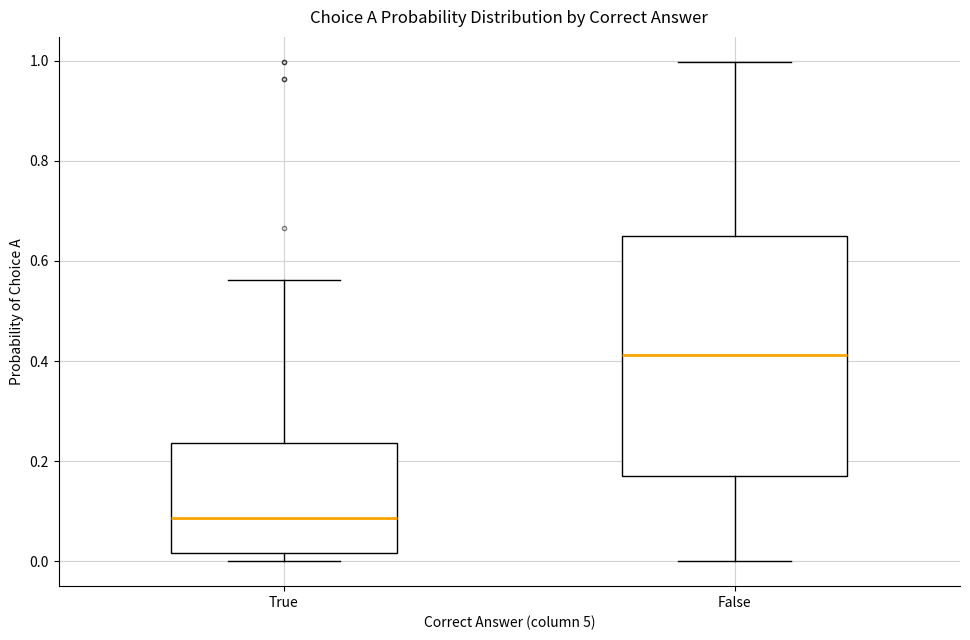

Reading left to right, read every box against the y-axis: the position of its median line, the range the box covers, and the ends of its whiskers. The values are not printed on the chart, so give them approximately, as read against the axis.

True: median 0.08, box 0.02 to 0.24, whiskers 0.00 to 0.56
False: median 0.42, box 0.16 to 0.66, whiskers 0.00 to 1.00